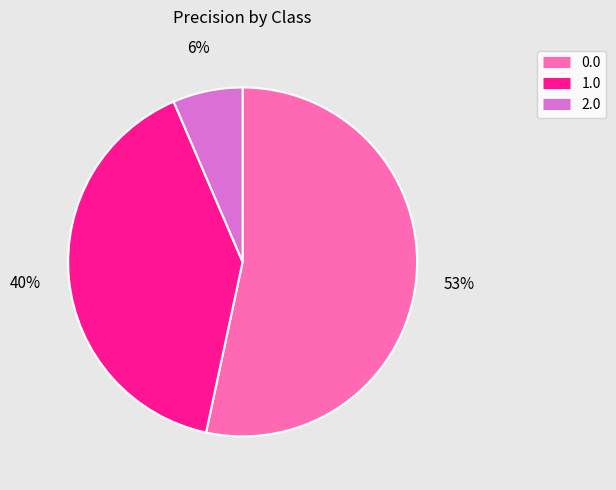

How many segments does this pie chart have?

3